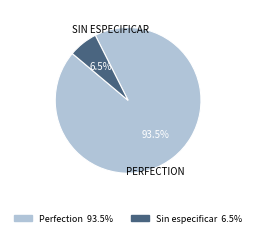

Is Perfection the majority of the pie?

Yes